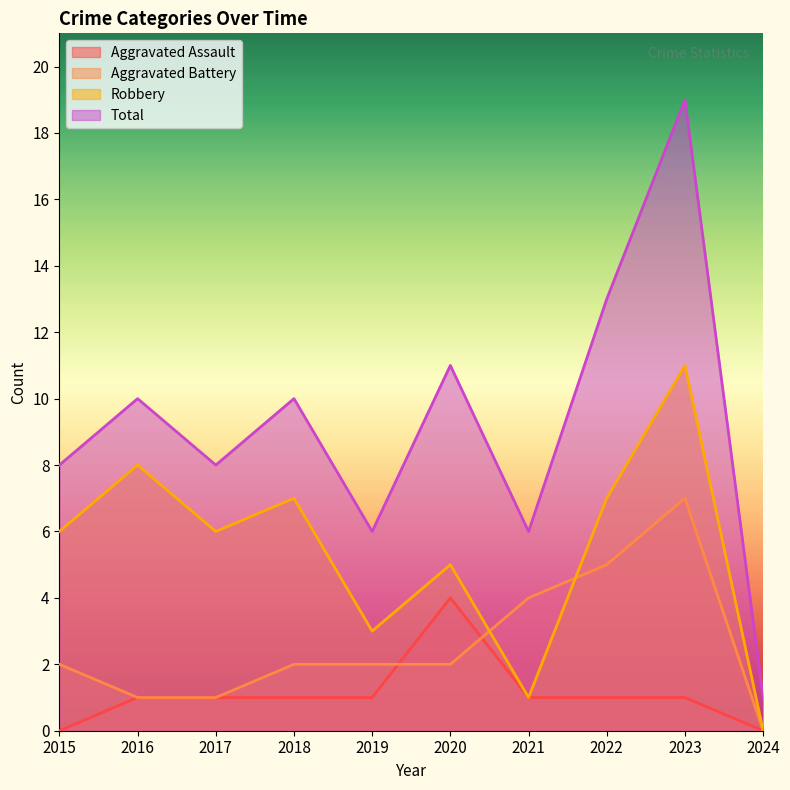

True or false: Robbery and Aggravated Battery intersect in this chart.

True